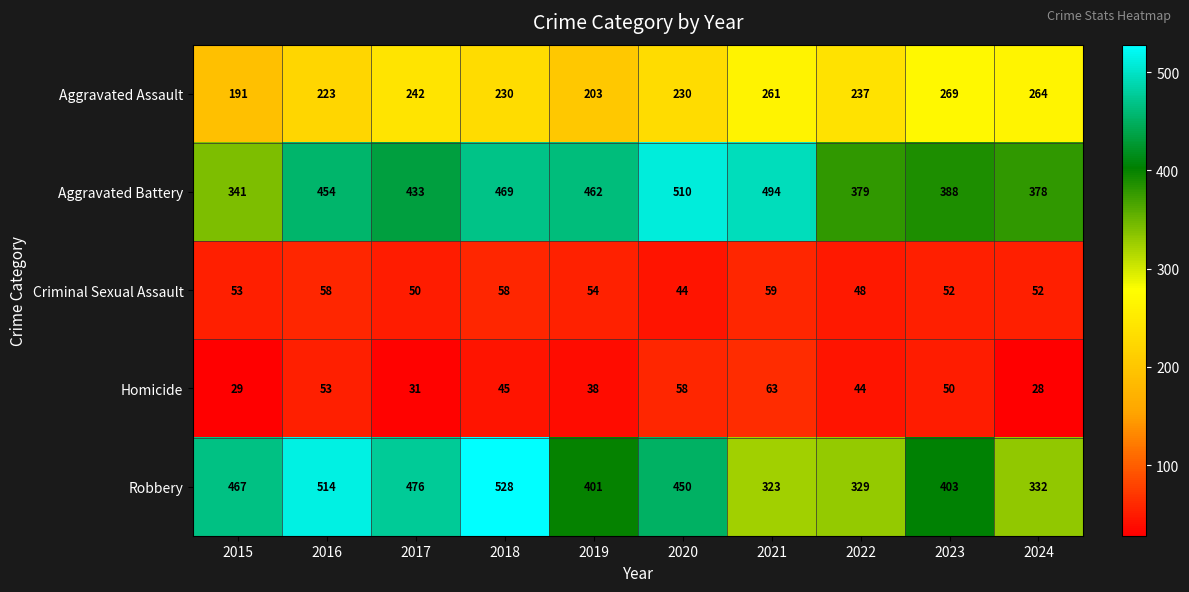

What is the lowest value of the Criminal Sexual Assault series?

44